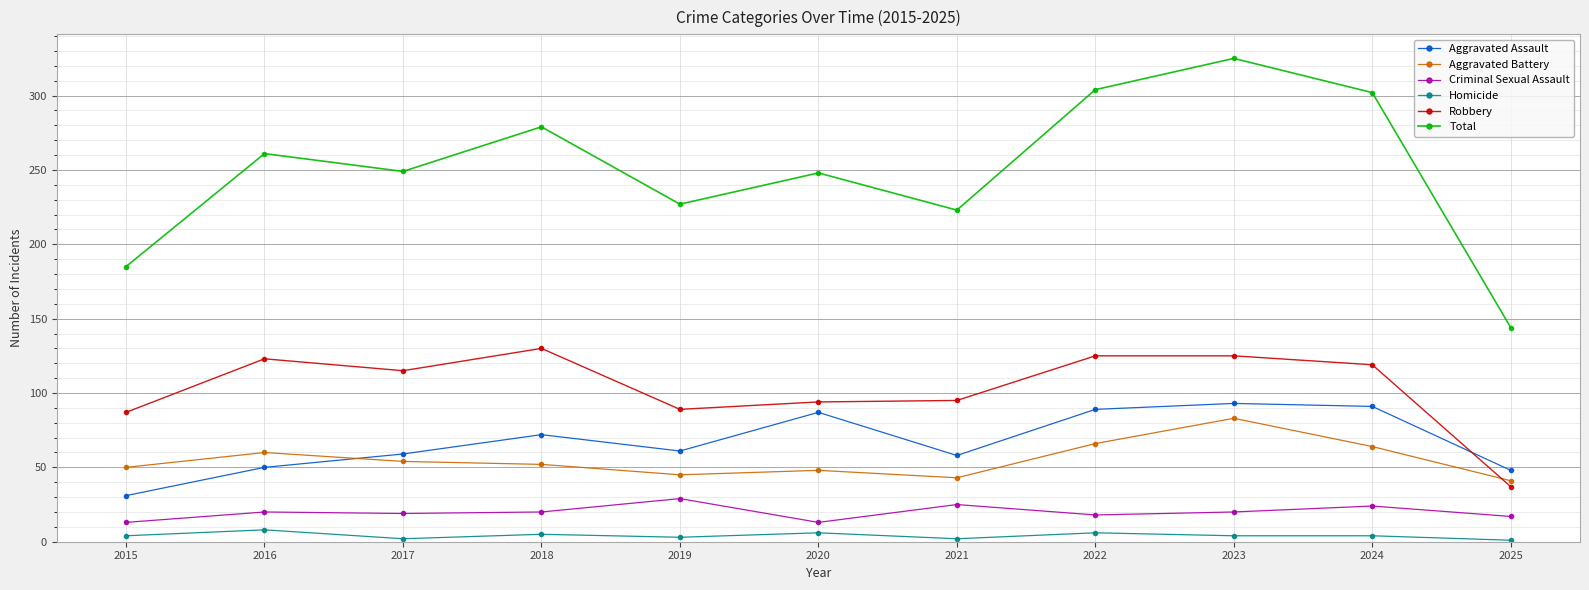

Is it true that Aggravated Battery equals 66 at 2022?

True